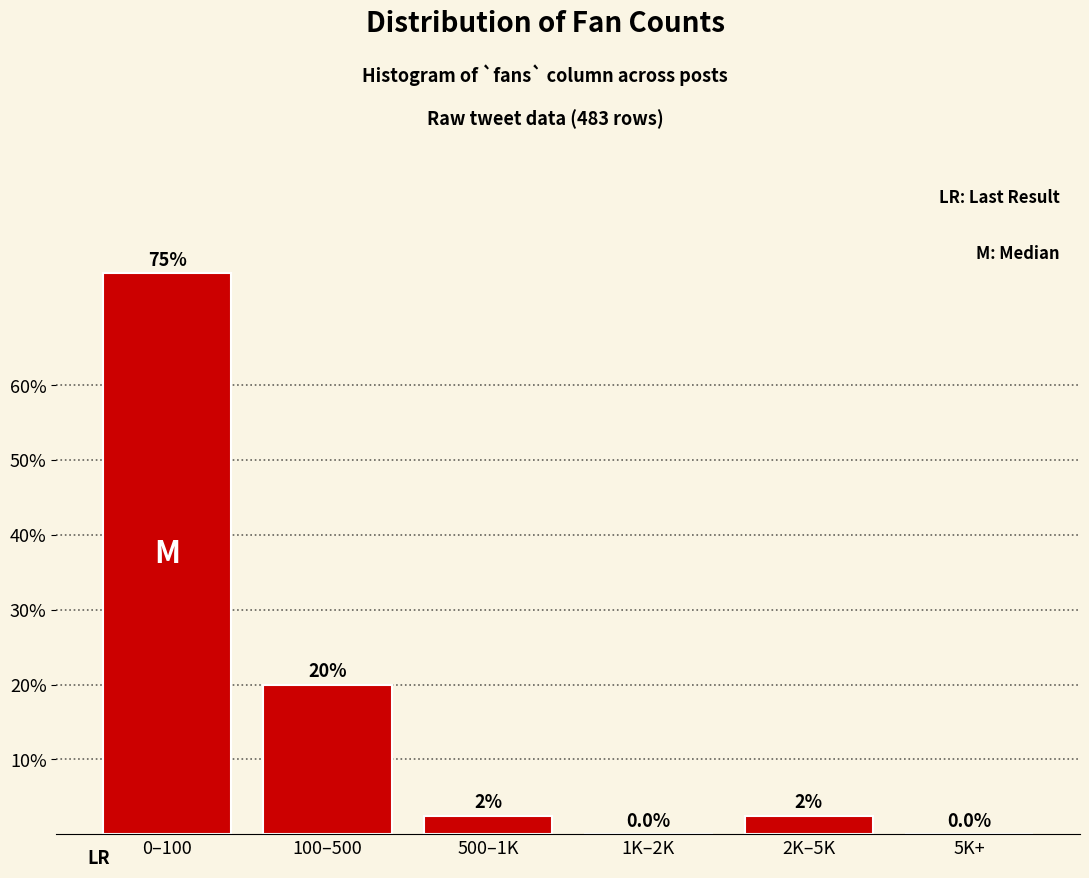

Reading right to left, extract all data points from this chart.

5K+=0.0	2K–5K=2.5	1K–2K=0.0	500–1K=2.5	100–500=20.0	0–100=75.0